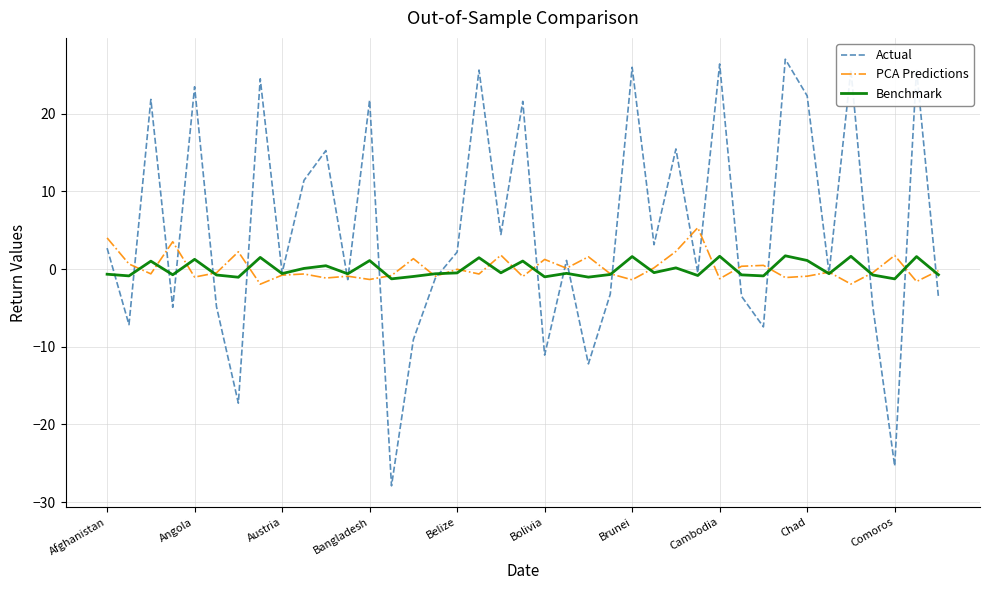

Which series has the largest range (max minus min)?

Actual